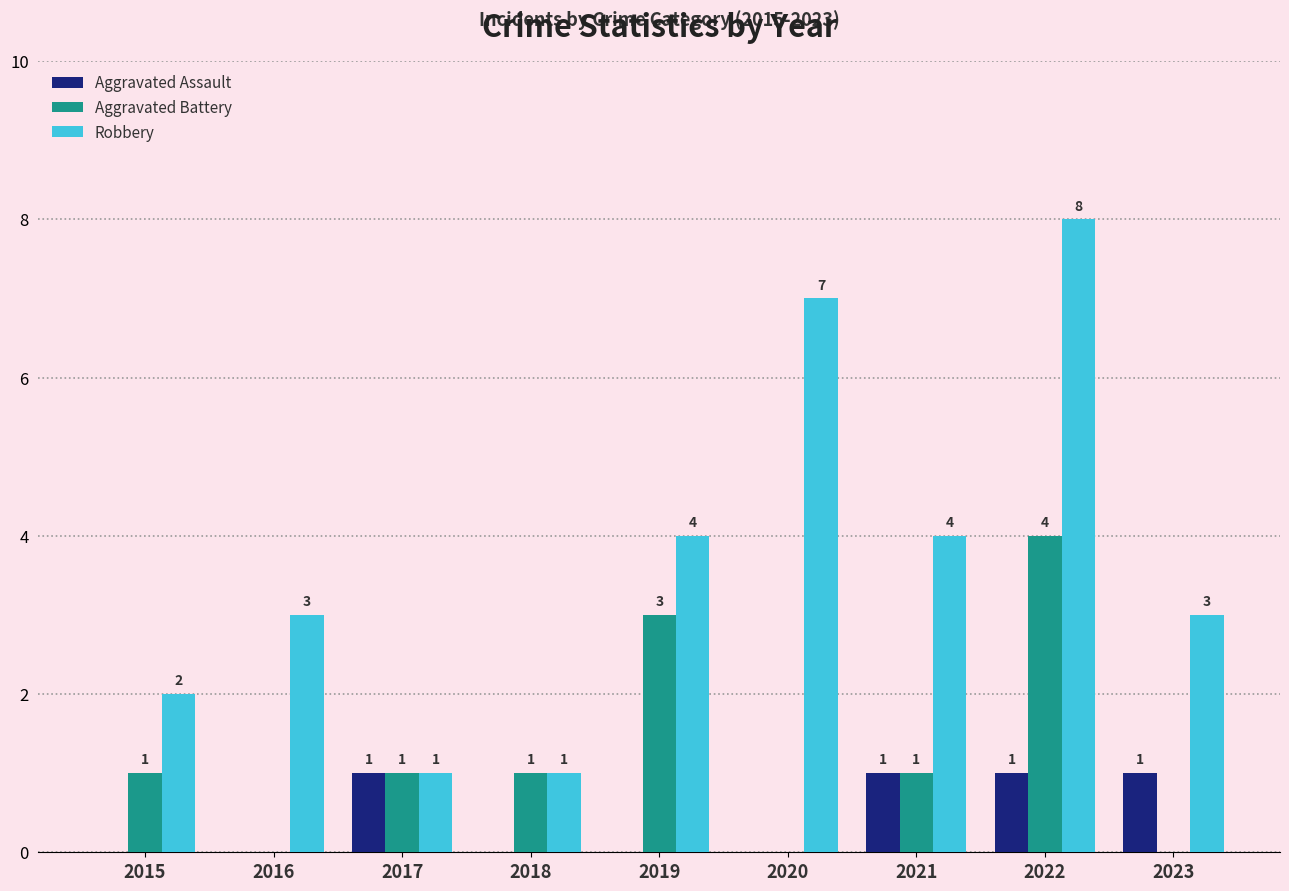

True or false: Robbery has a value of 4 at 2021.

True